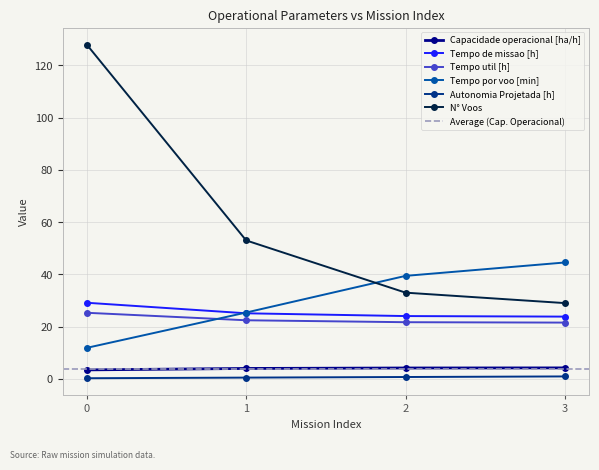

Is the value of Capacidade operacional [ha/h] at 2 greater than the value of Autonomia Projetada [h] at 3?

Yes